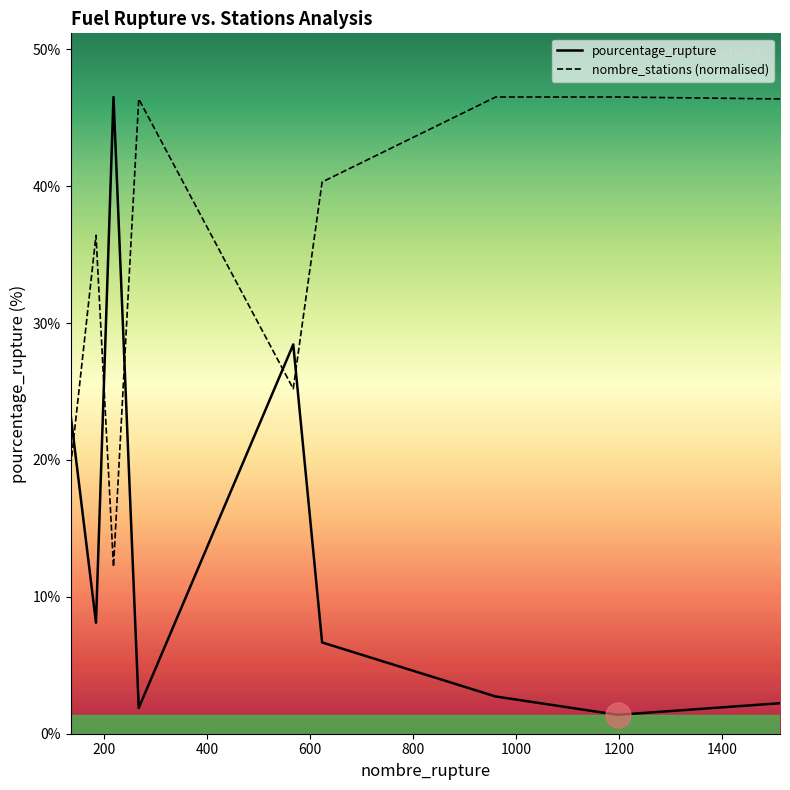

Which series has the largest range (max minus min)?

pourcentage_rupture